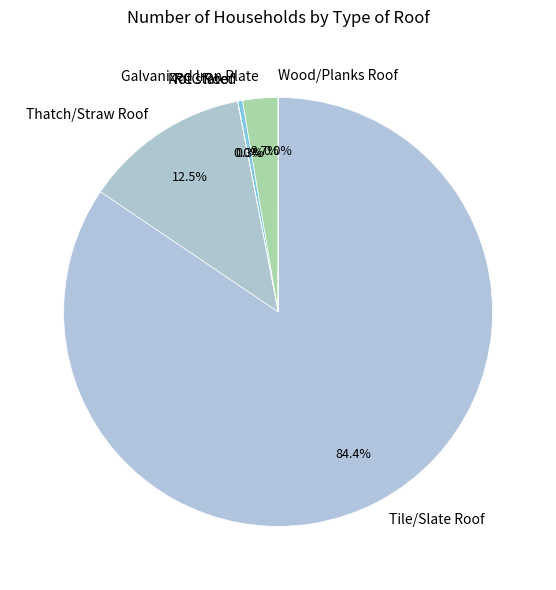

How much of the chart is everything except Galvanized Iron Plate?

97.3%